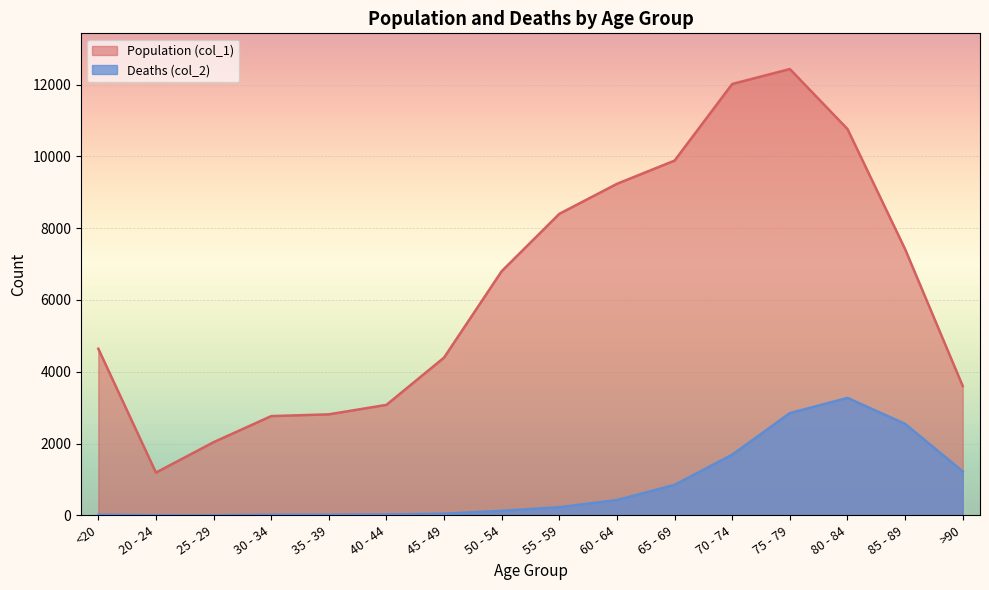

True or false: Population (col_1) has a value of 4396 at 45 - 49.

True